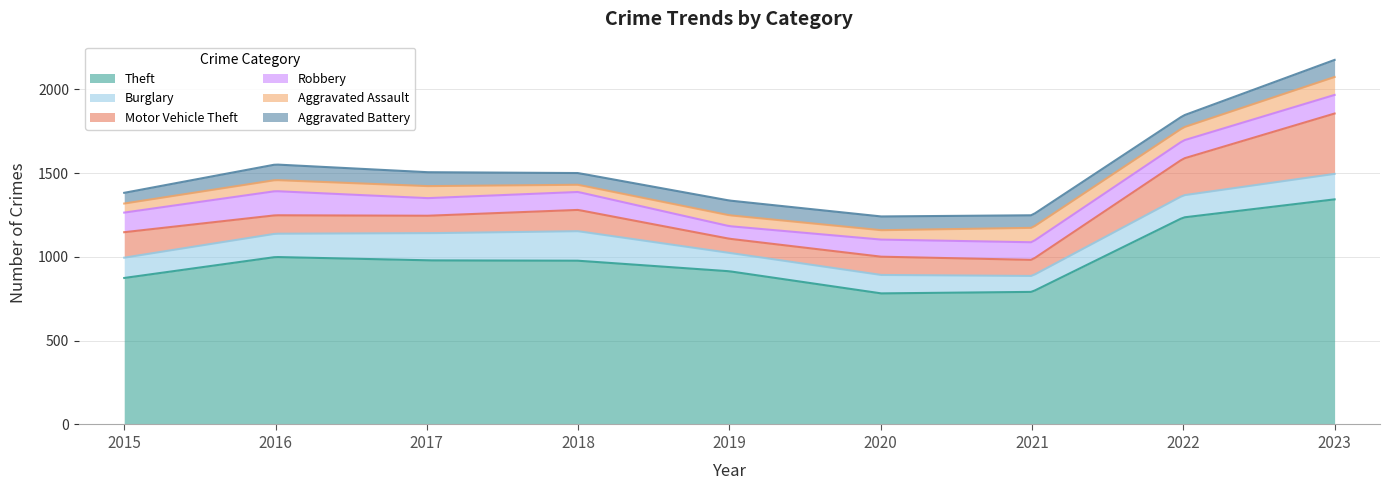

Is the value of Robbery at 2023 greater than the value of Aggravated Battery at 2022?

Yes